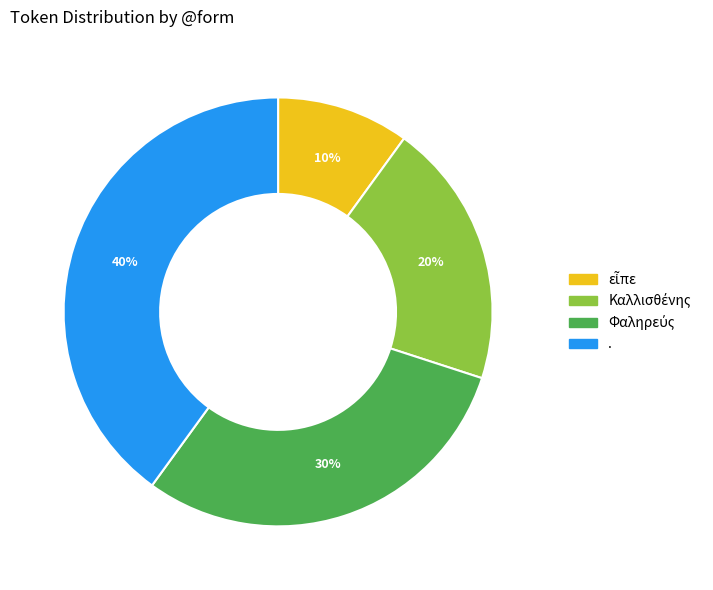

Is . the majority of the pie?

No